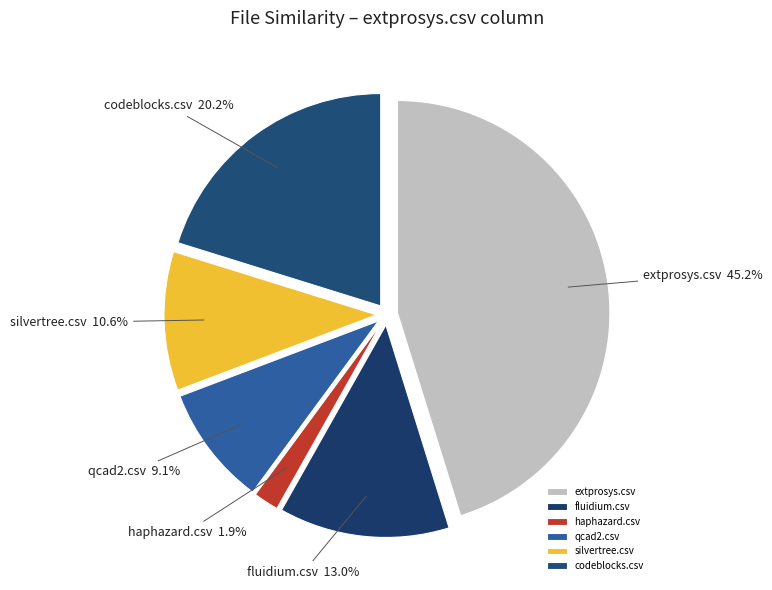

To the nearest percent, what portion does codeblocks.csv represent?

20%